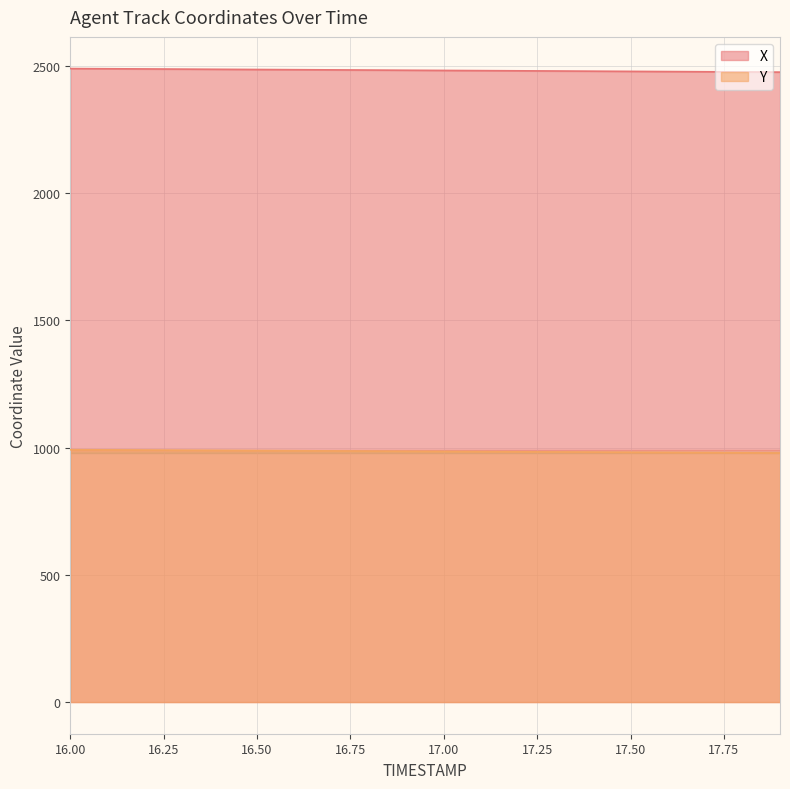

List the series in order of their peak value, lowest first.

Y, X